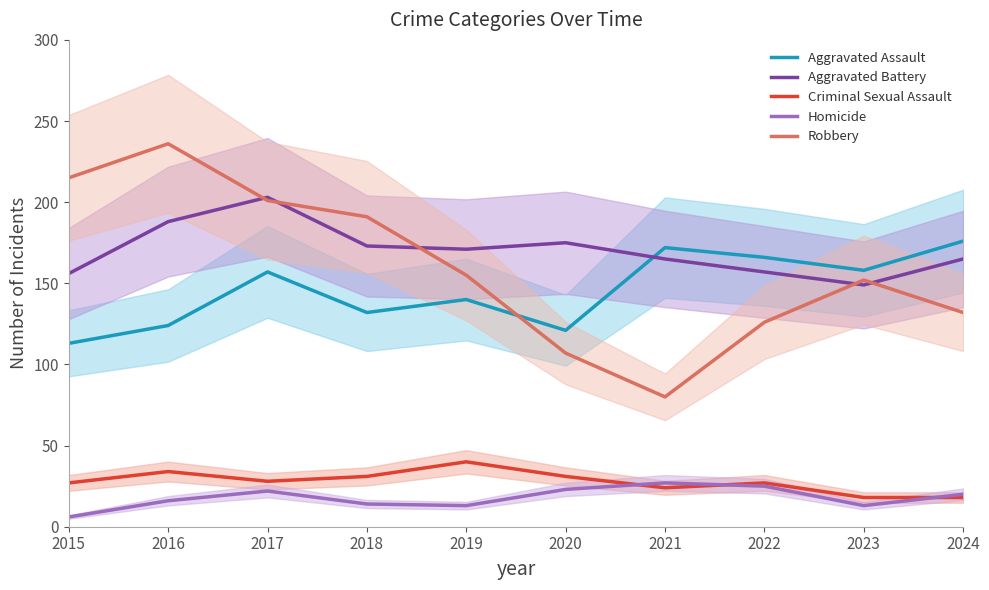

Between 2020 and 2024, which series saw the biggest shift?

Aggravated Assault